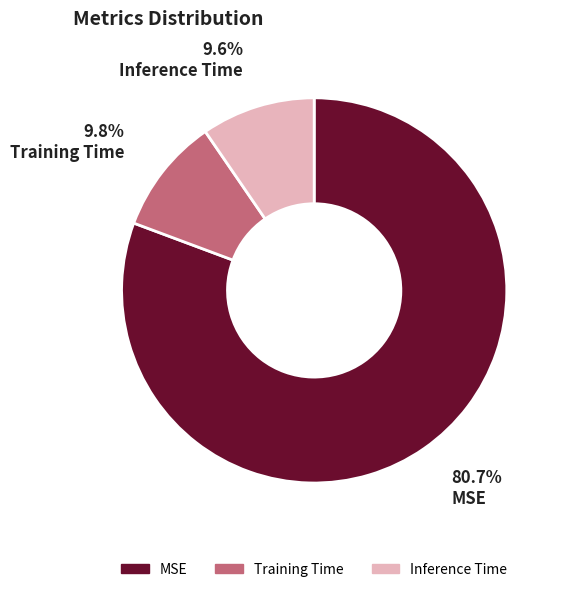

The Inference Time slice represents 10% of the pie. True or false?

True